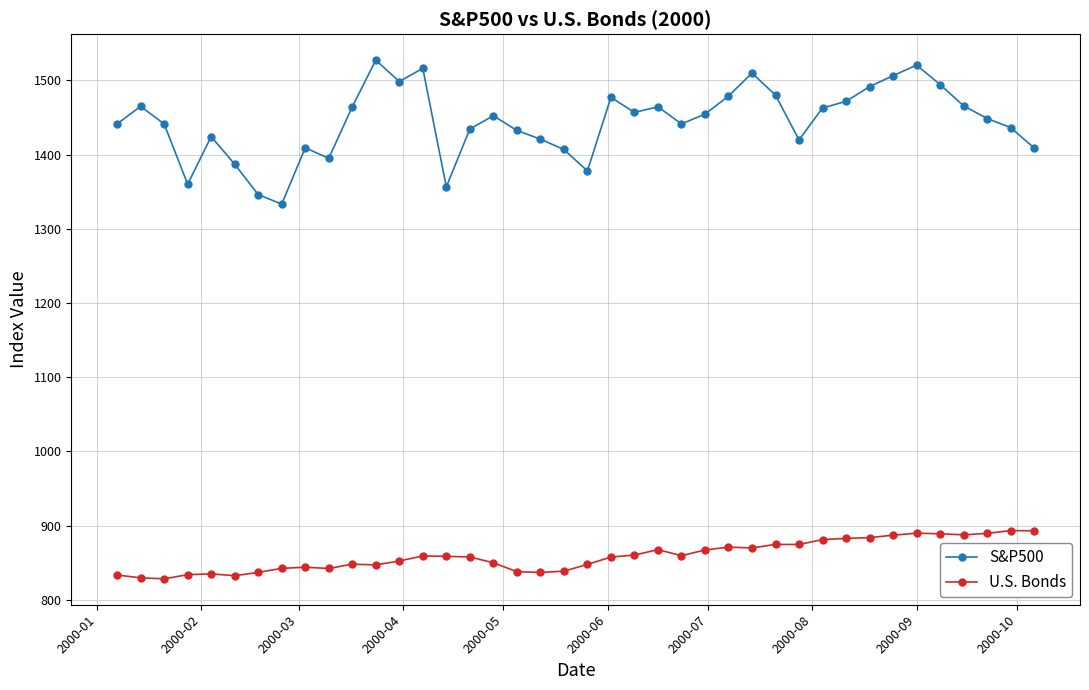

How many interior local valleys does the S&P500 series have?

9